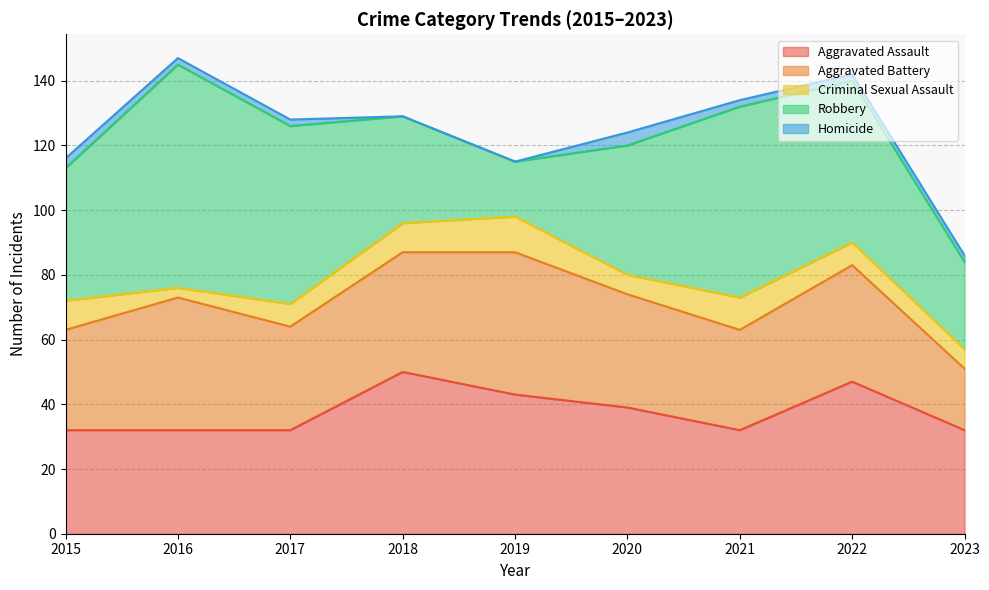

At how many categories does at least one series exceed 68?

1